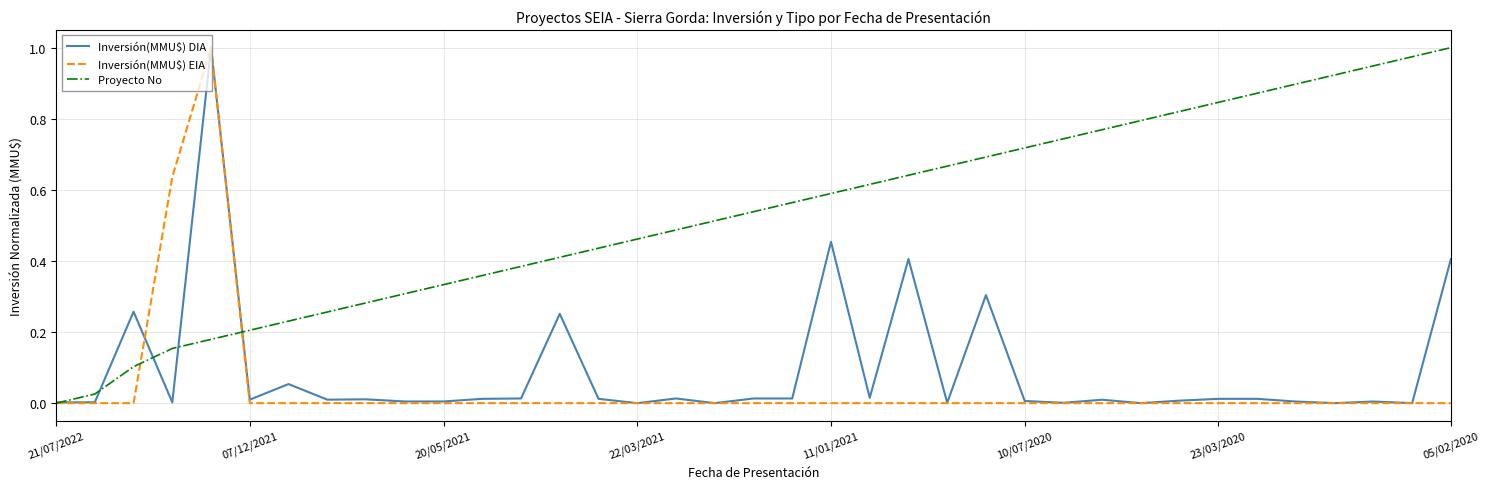

Is this an area chart (filled region under the line)?

No